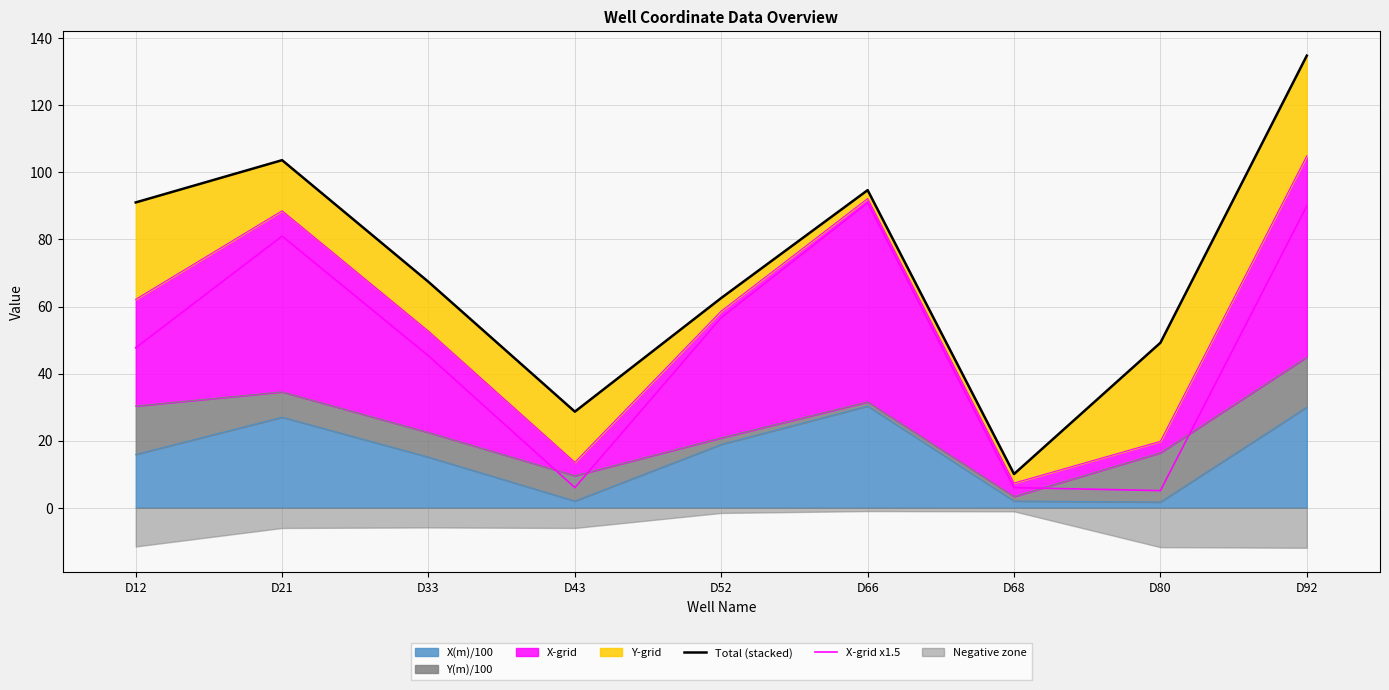

Reading left to right, extract all data points from this chart.

Total (stacked): 91.1	103.6	67.3	28.7	62.5	94.7	10.0	49.2	134.8
X-grid x1.5: 47.7	81.0	45.3	6.0	56.7	91.0	6.0	5.1	90.0